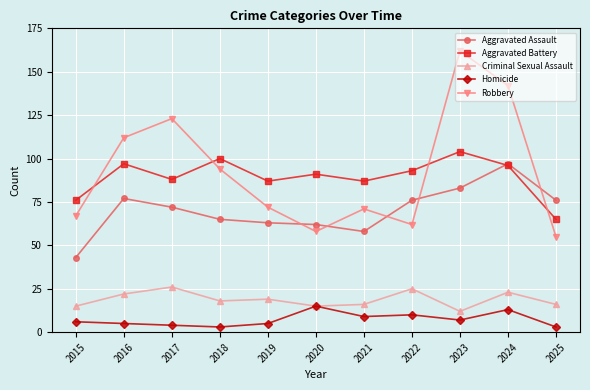

What is the difference between the maximum and minimum values in the Aggravated Battery series?

39